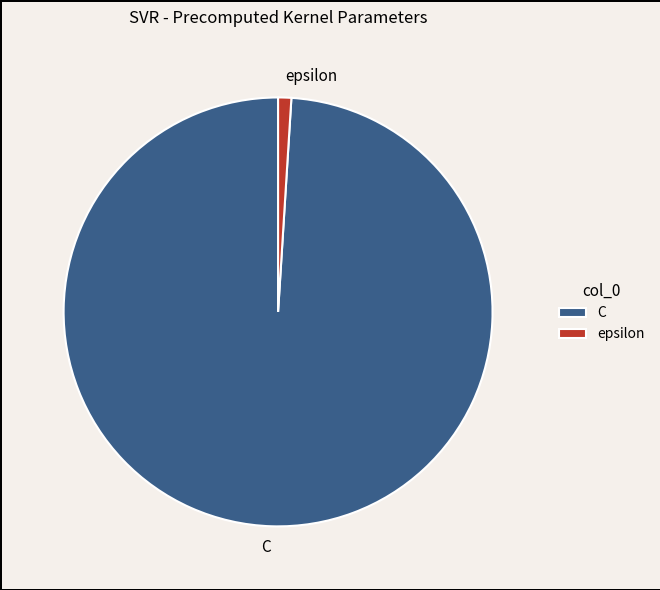

What is the smallest slice in the pie chart?

epsilon